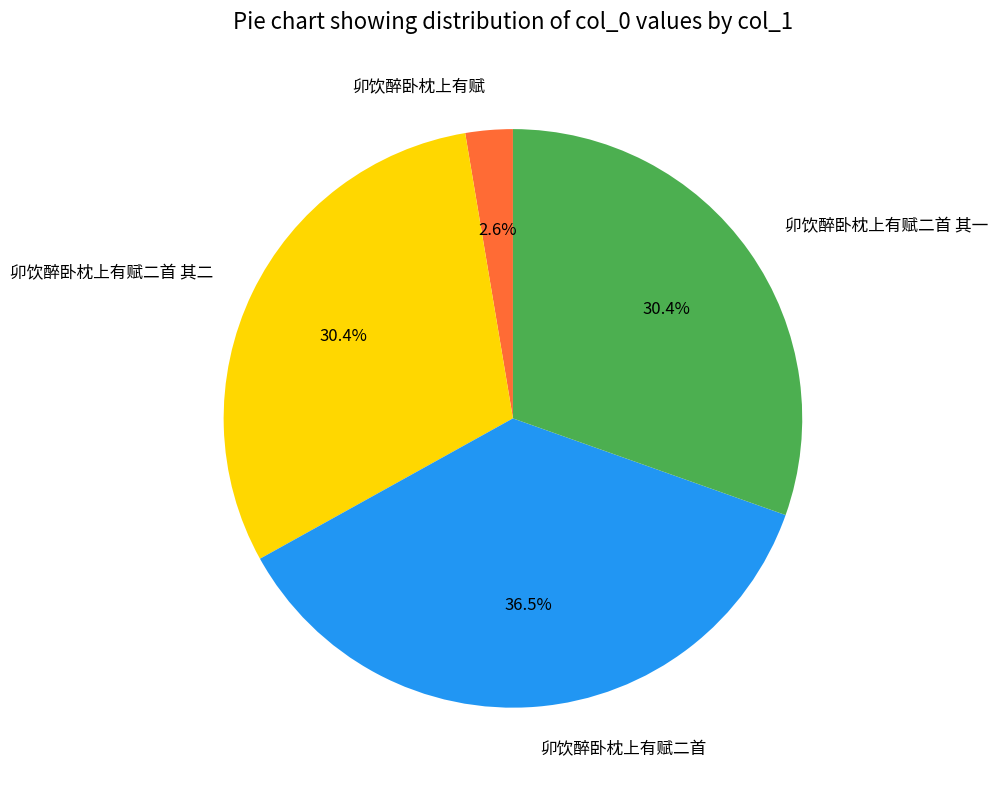

Is the sum of 卯饮醉卧枕上有赋 and 卯饮醉卧枕上有赋二首 greater than half?

No